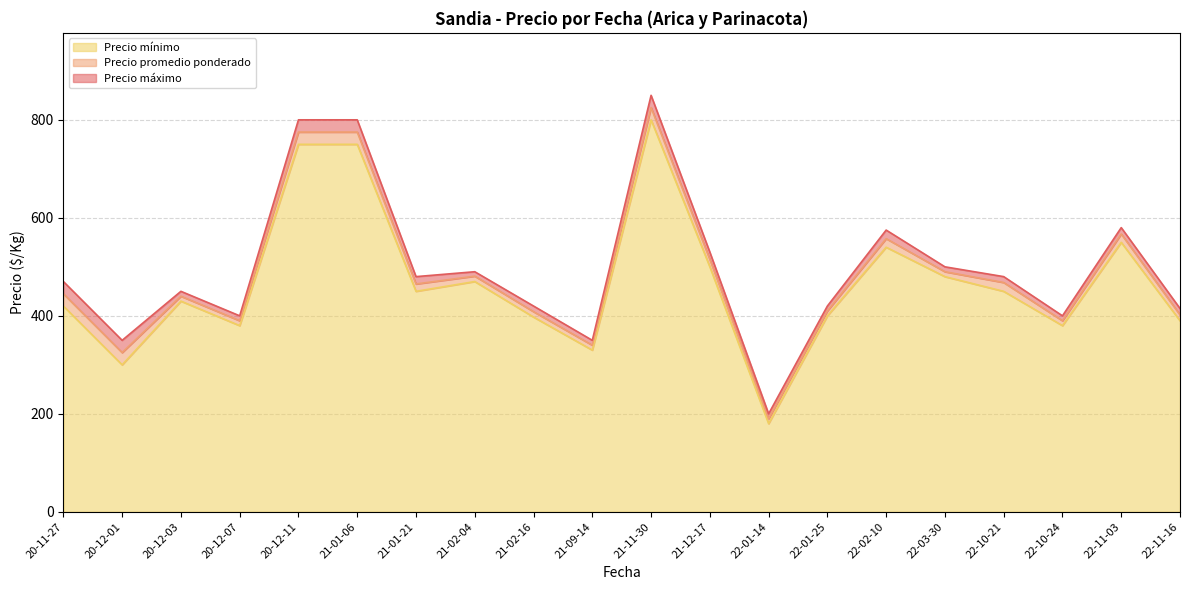

True or false: Precio promedio ponderado and Precio máximo intersect in this chart.

False